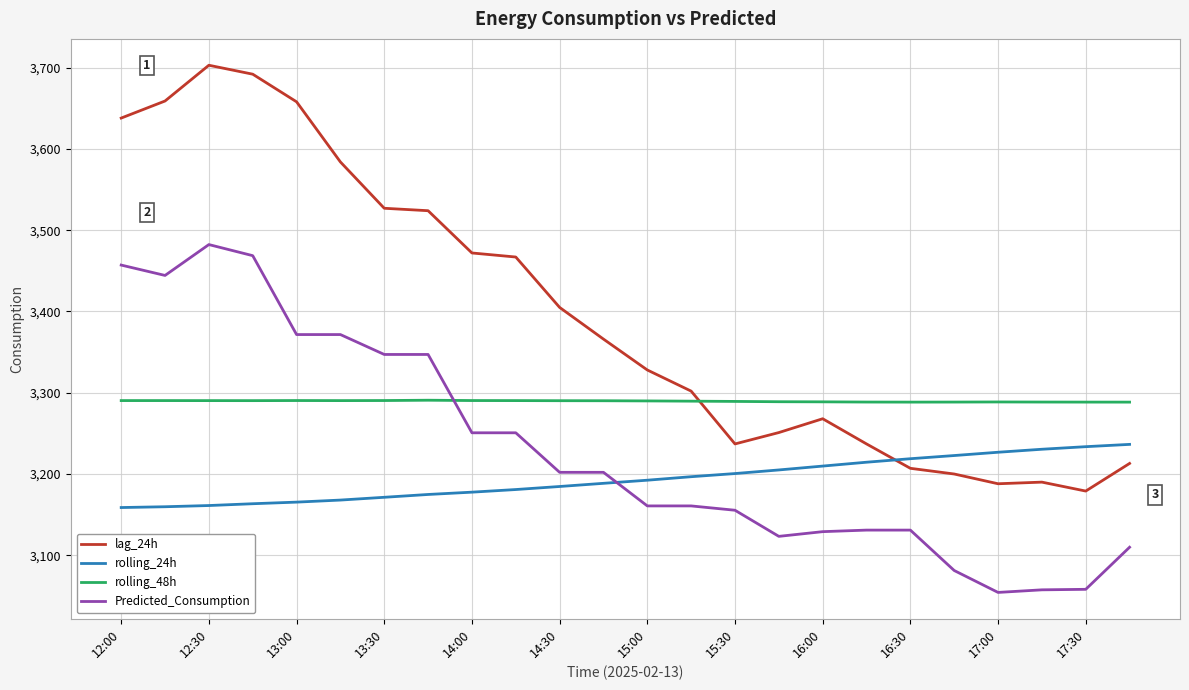

What is the sum of all rolling_48h values?

78950.5